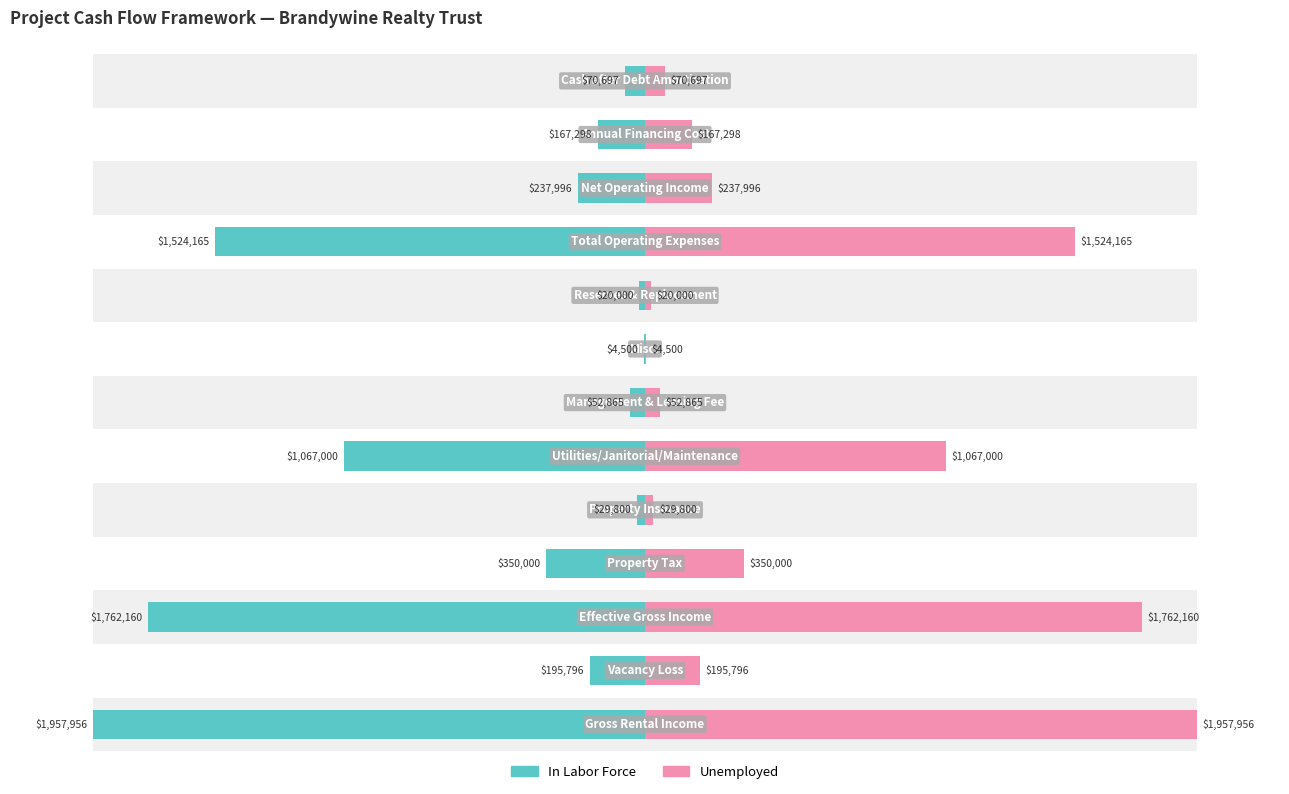

How many bars are there in total?

26